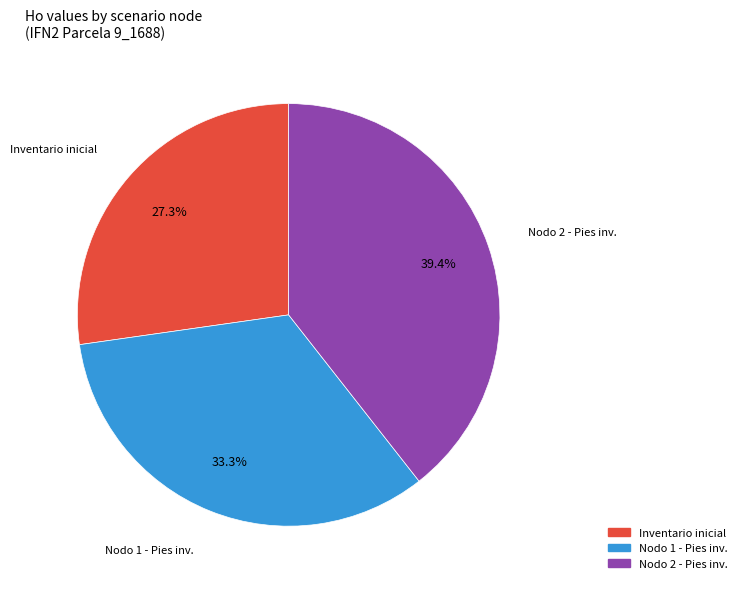

Count the number of slices in the pie.

3